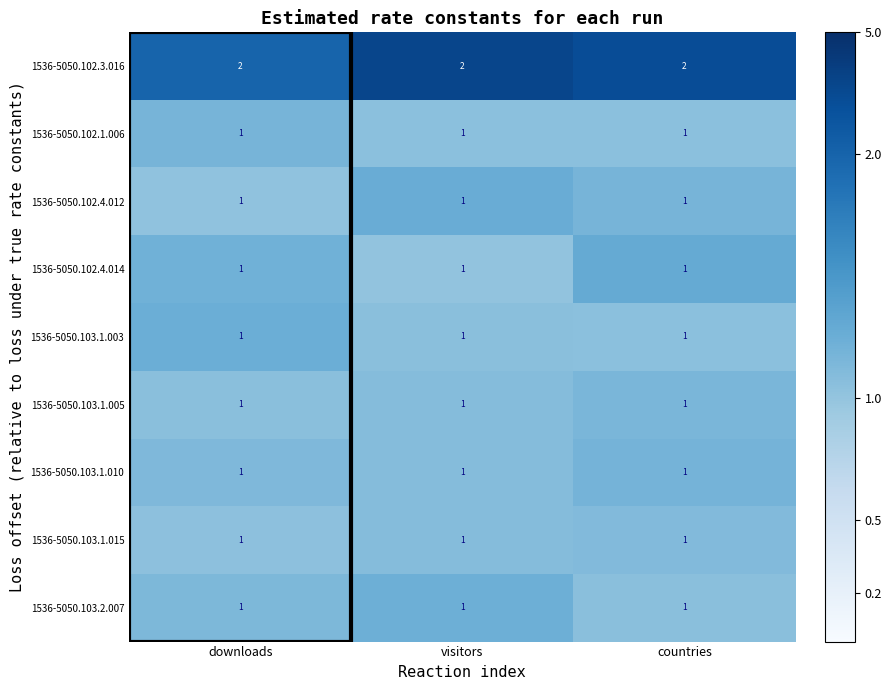

What is the total value across all series at downloads?

10